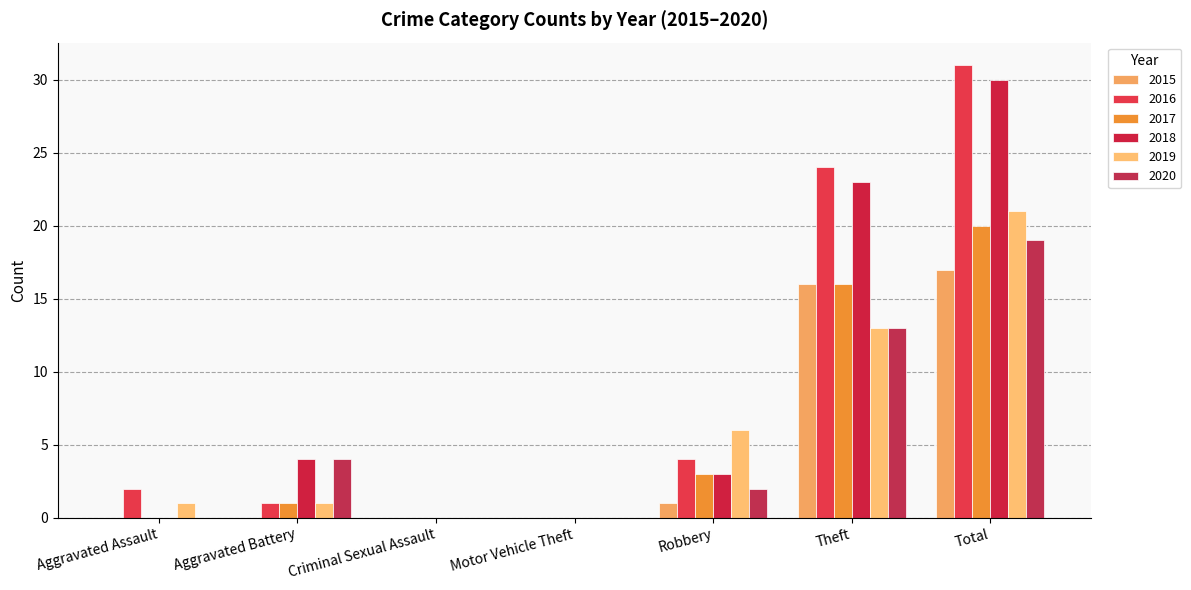

The value of 2017 at Criminal Sexual Assault is -9. True or false?

False